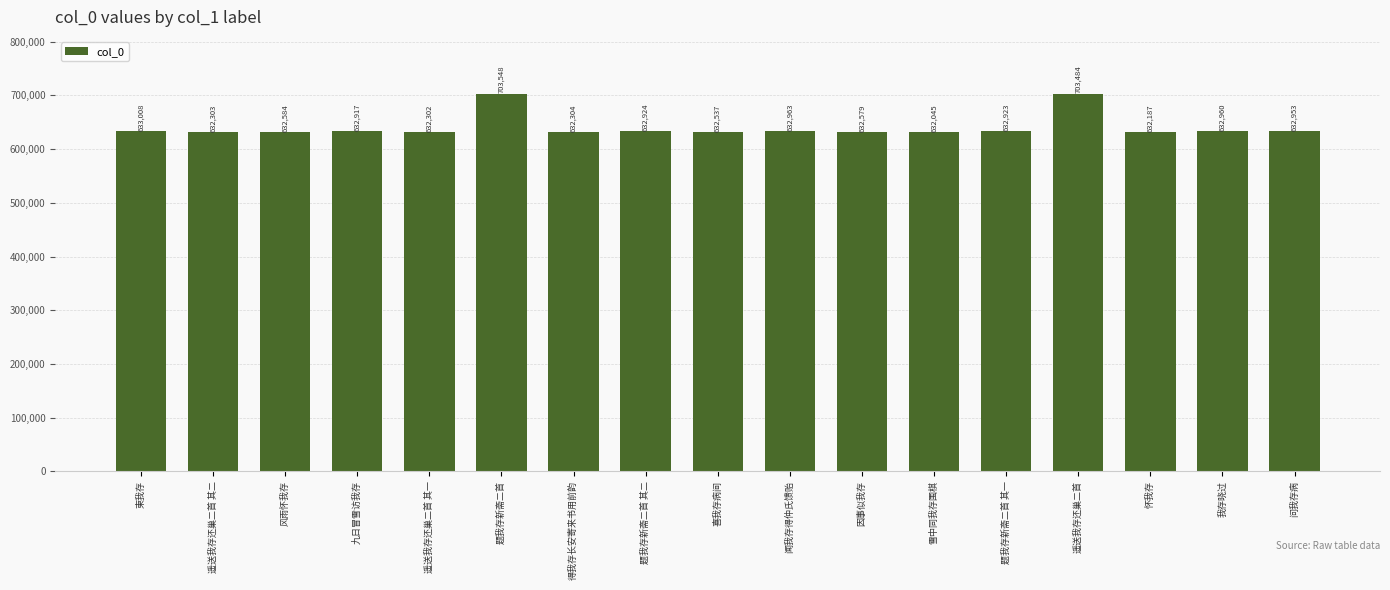

What is the sum of the values at 喜我存病间 and 遥送我存还巢二首 其一?

1264839